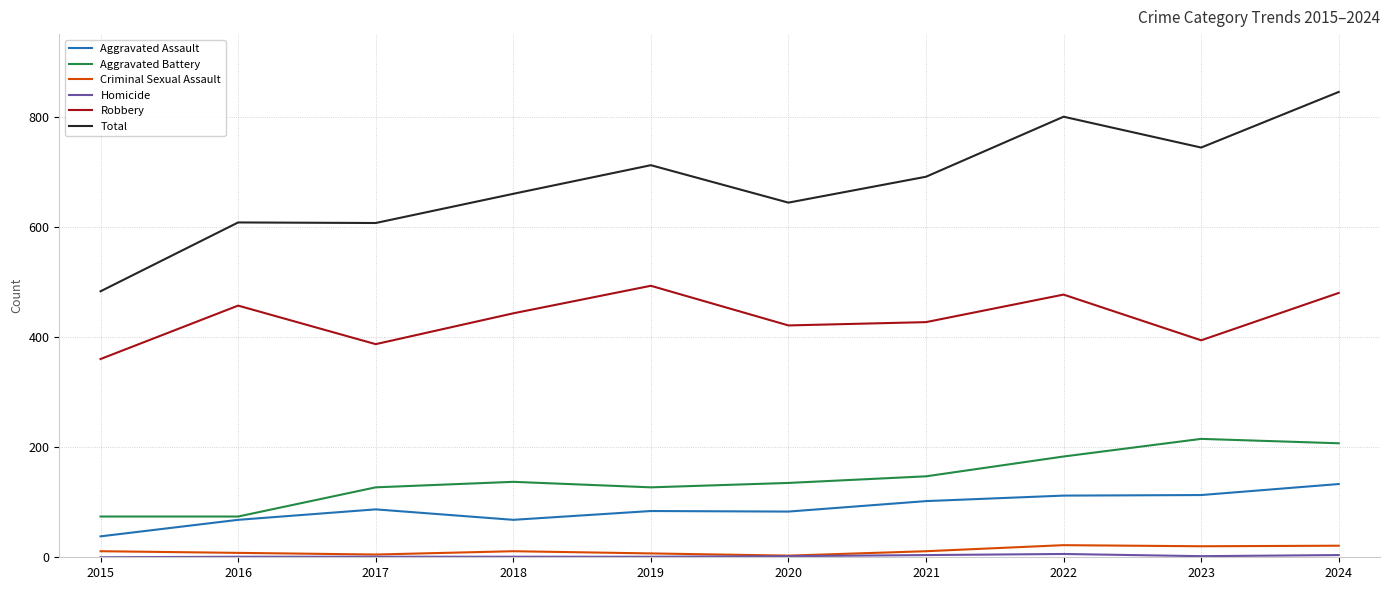

What is the greatest value displayed?

845